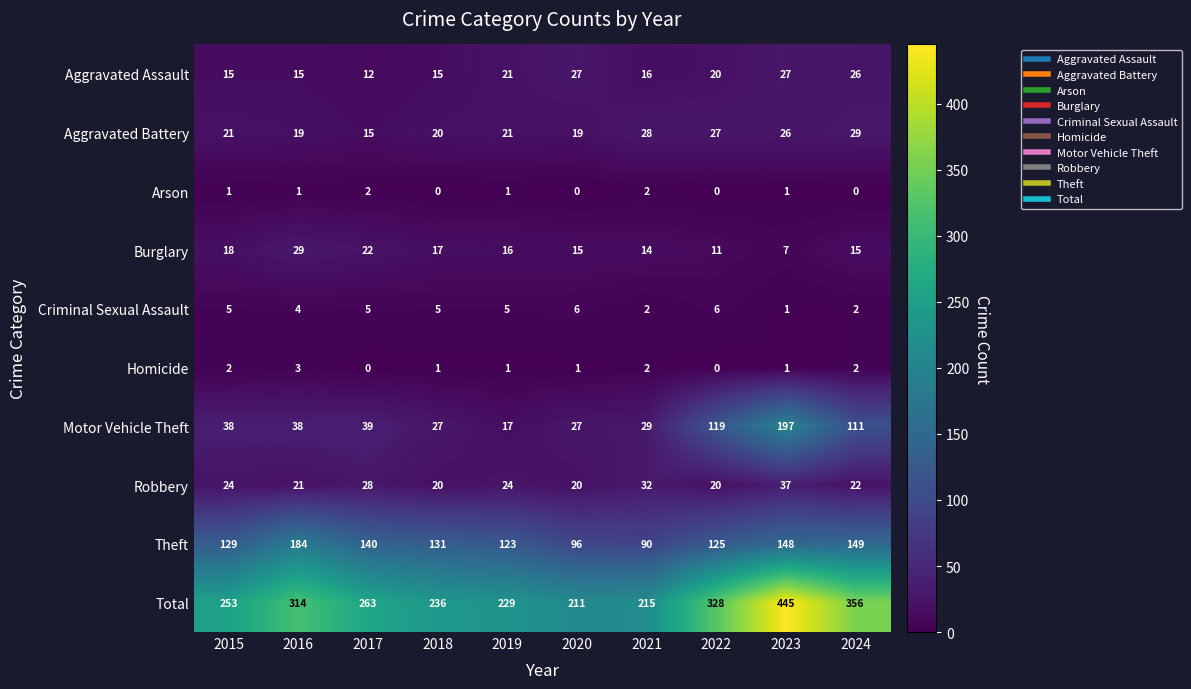

List the labels in order of Theft value, largest first.

2016, 2024, 2023, 2017, 2018, 2015, 2022, 2019, 2020, 2021